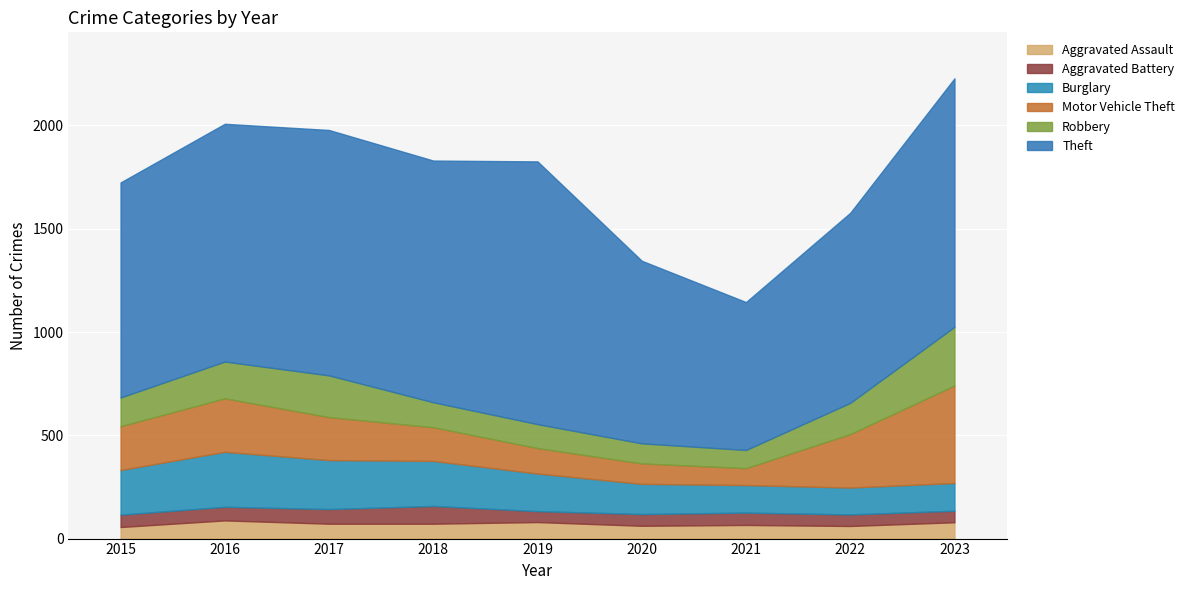

What is the total value across all series at 2015?

1724